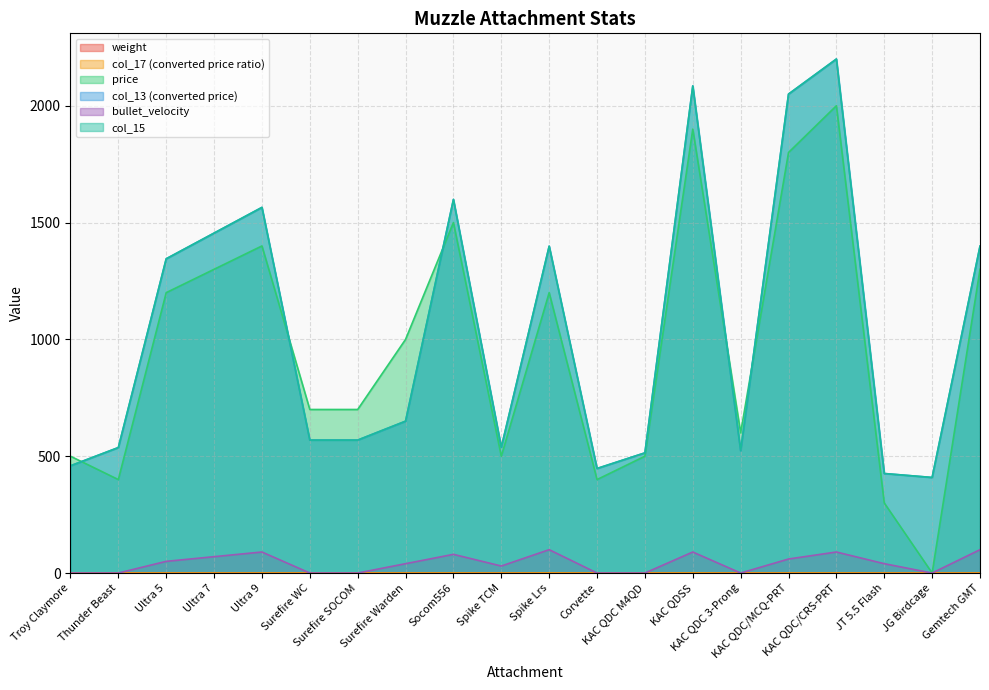

Rank the series by their maximum value, from lowest to highest.

weight, col_17, bullet_velocity, price, col_13, col_15